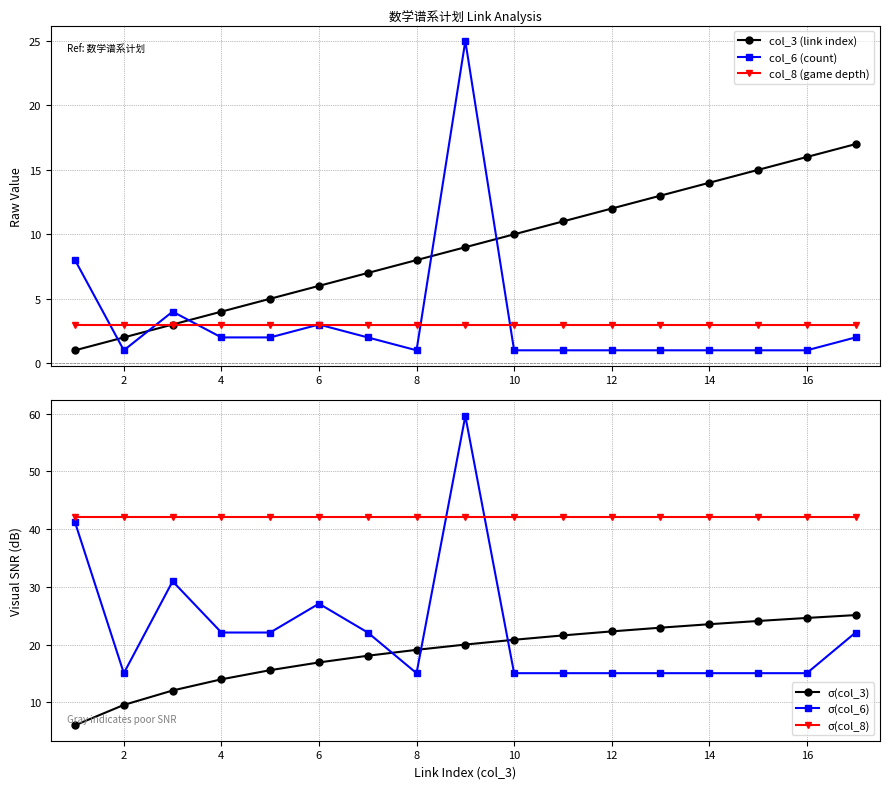

Is it true that σ(col_6) equals 15.0 at 14?

True